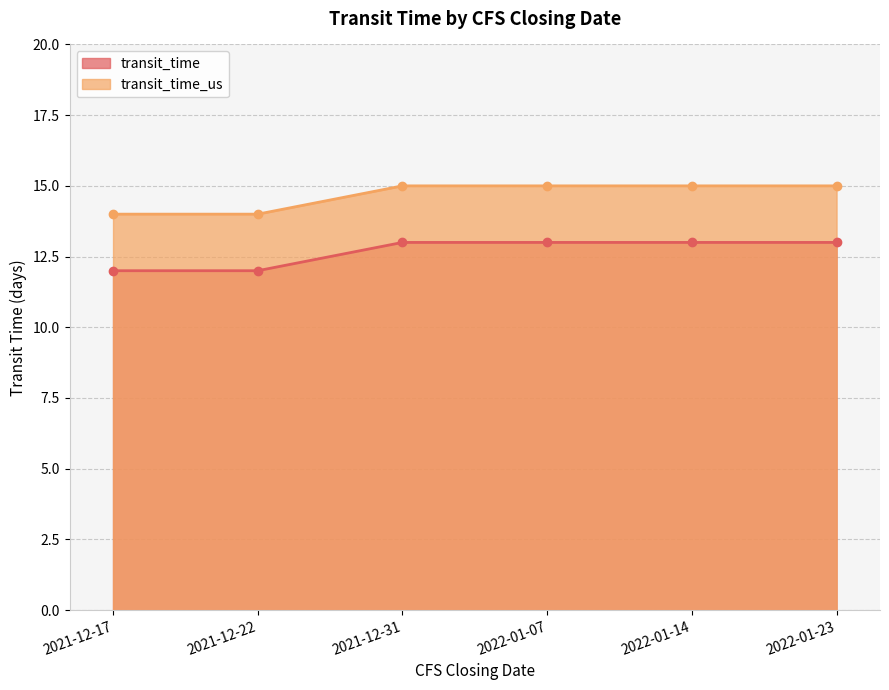

Which category has the highest value in the transit_time_us series?

2021-12-31